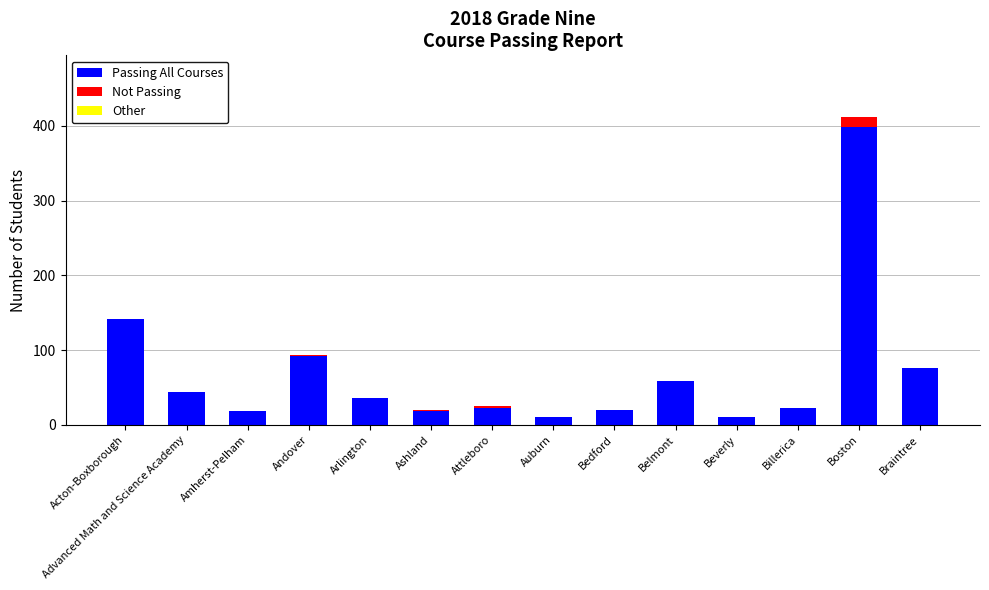

The value of Passing All Courses at Advanced Math and Science Academy is 44. True or false?

True